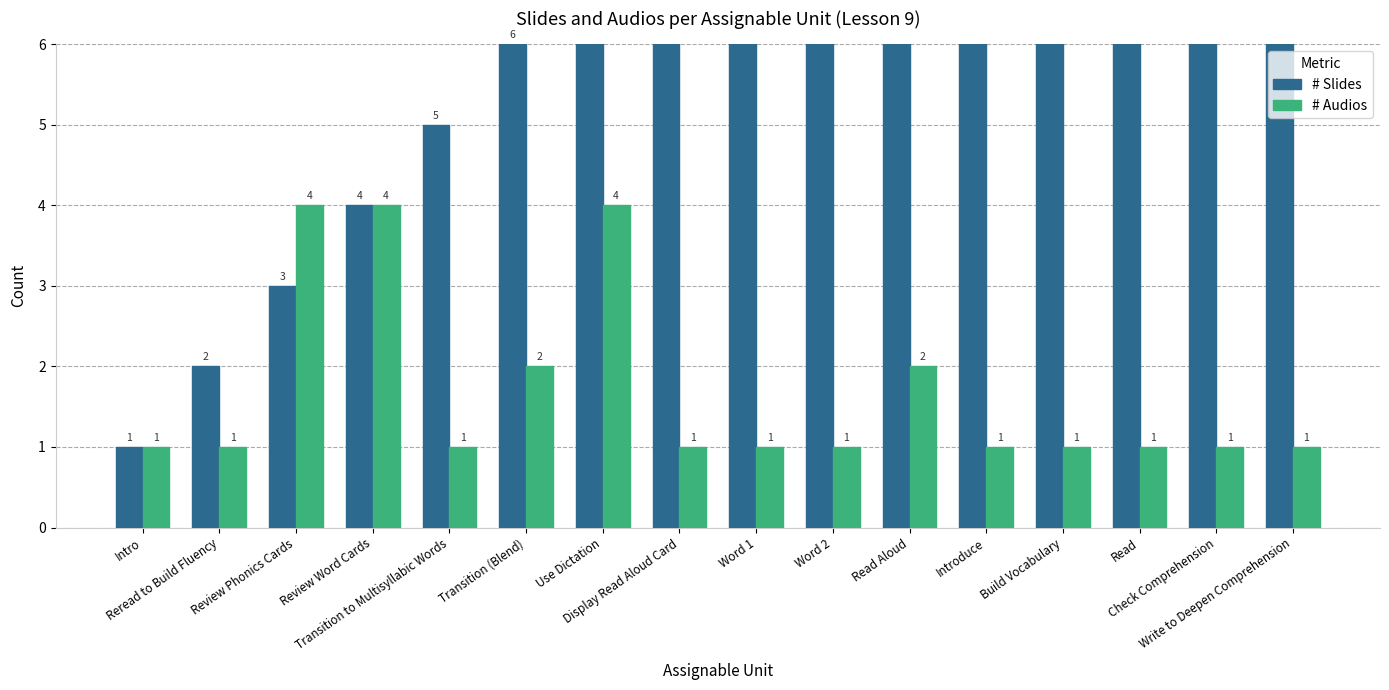

List the labels in order of # Slides value, smallest first.

Intro, Reread to Build Fluency, Review Phonics Cards, Review Word Cards, Transition to Multisyllabic Words, Transition (Blend), Use Dictation, Display Read Aloud Card, Word 1, Word 2, Read Aloud, Introduce, Build Vocabulary, Read, Check Comprehension, Write to Deepen Comprehension